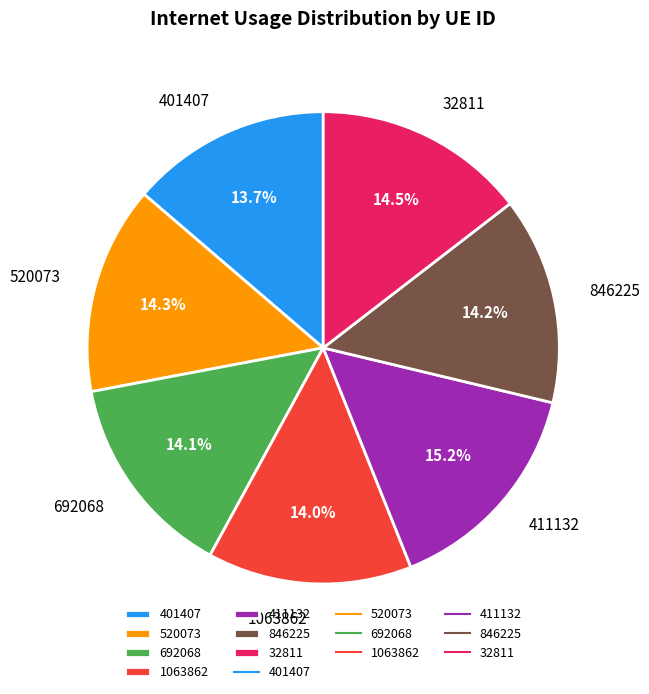

Does 1063862 represent more than half of the total?

No